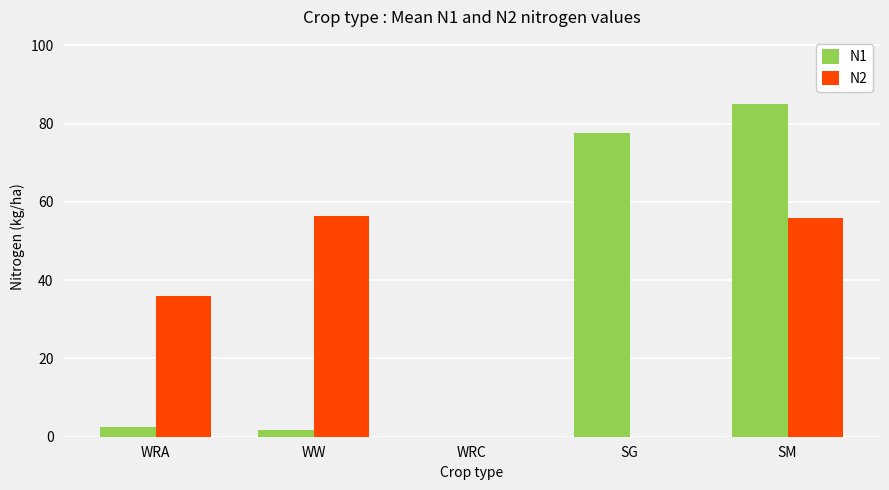

Which series has the largest total across all categories?

N1